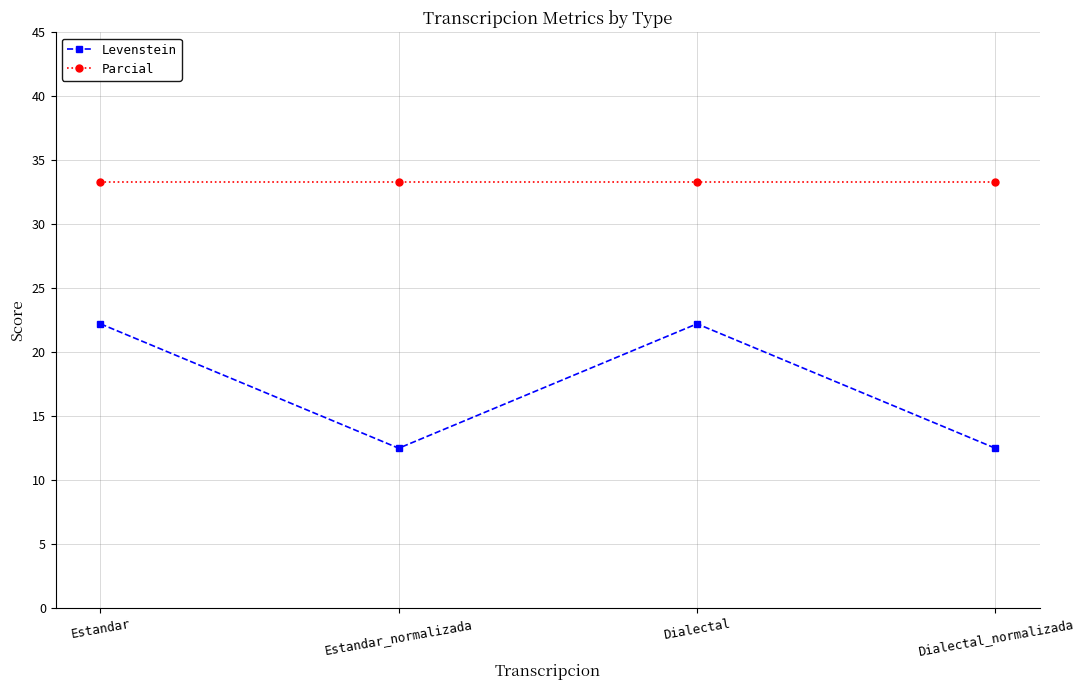

True or false: Levenstein has a value of 7.7 at Dialectal_normalizada.

False